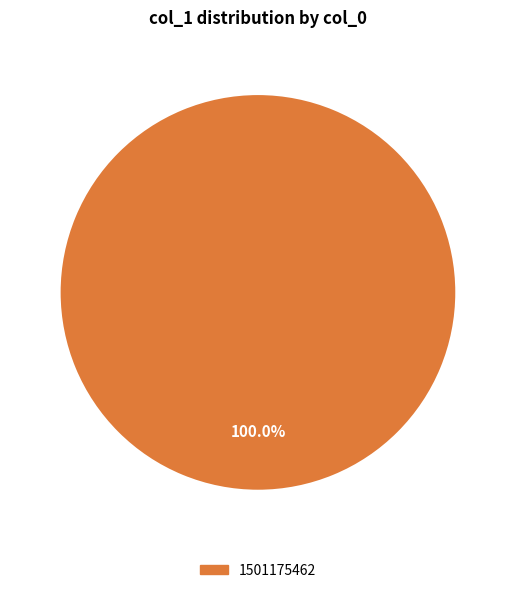

Rank the categories by value from lowest to highest.

1501175462